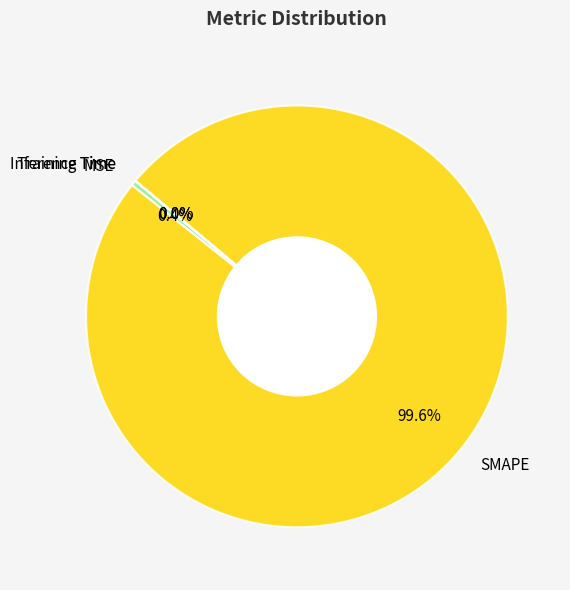

What is the largest slice in the pie chart?

SMAPE